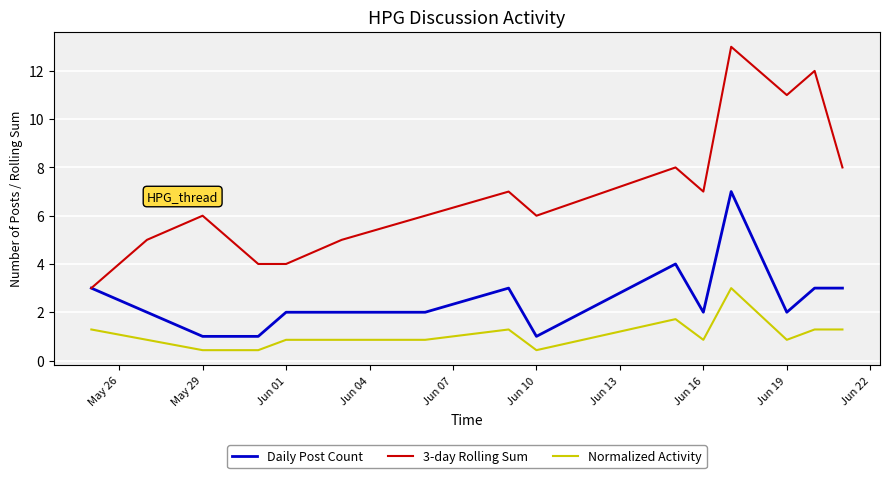

Reading left to right, what are all the values shown in this chart?

Daily Post Count: 3.0	2.0	1.0	1.0	2.0	2.0	2.0	3.0	1.0	4.0	2.0	7.0	2.0	3.0	3.0
3-day Rolling Sum: 3.0	5.0	6.0	4.0	4.0	5.0	6.0	7.0	6.0	8.0	7.0	13.0	11.0	12.0	8.0
Normalized Activity: 1.3	0.9	0.4	0.4	0.9	0.9	0.9	1.3	0.4	1.7	0.9	3.0	0.9	1.3	1.3